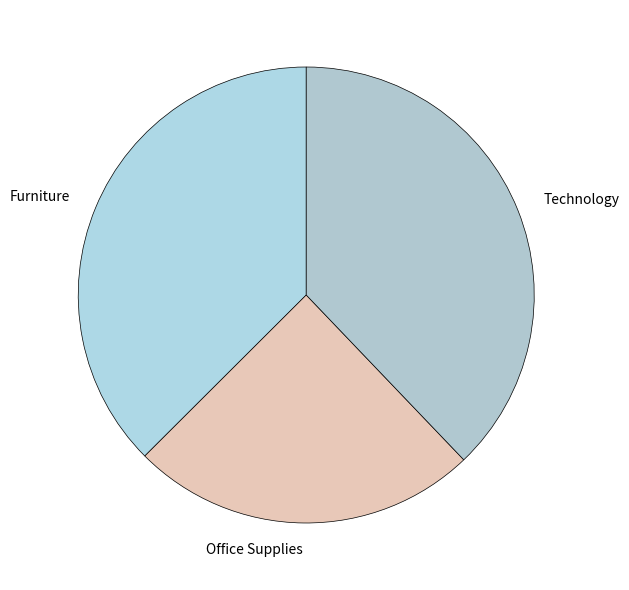

Approximately how many times larger is the value at Office Supplies compared to Technology?

0.7